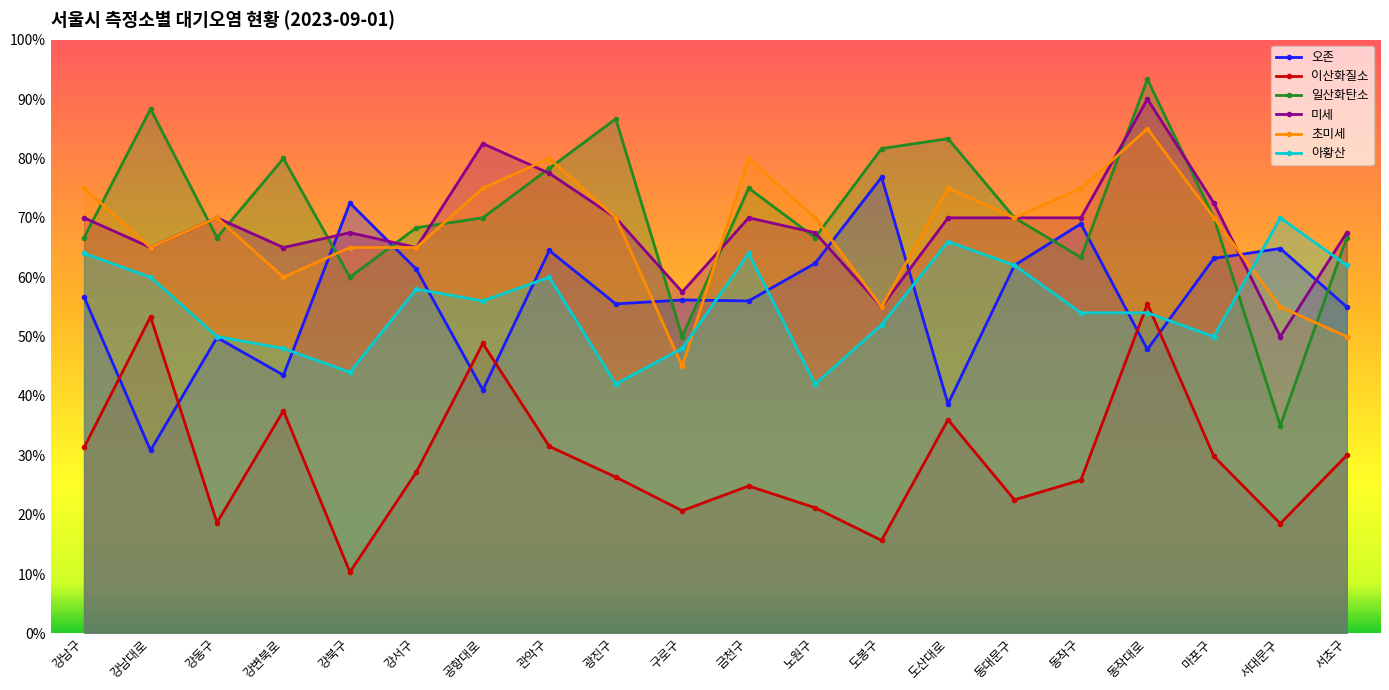

What position from the left is 서초구?

20